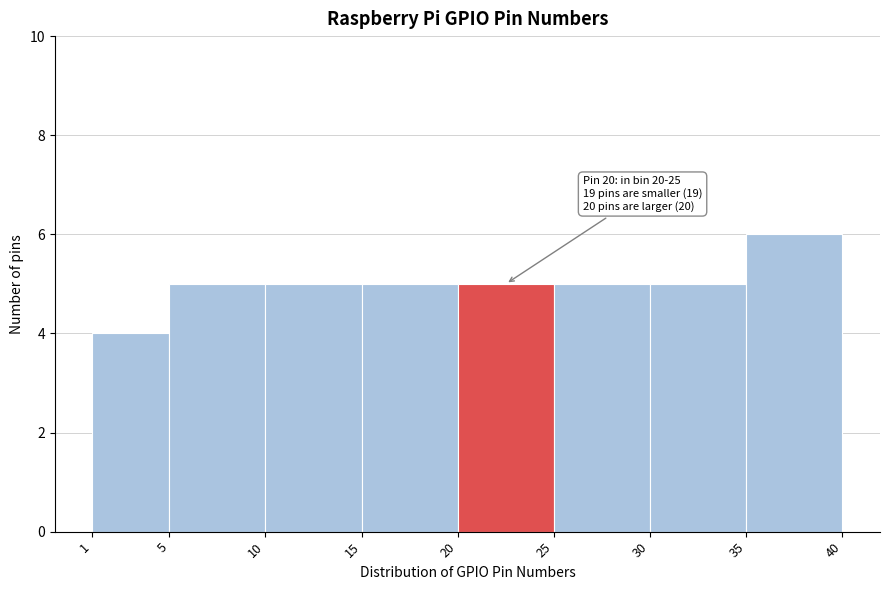

Over which range of the x-axis is the bar tallest?

35 to 40